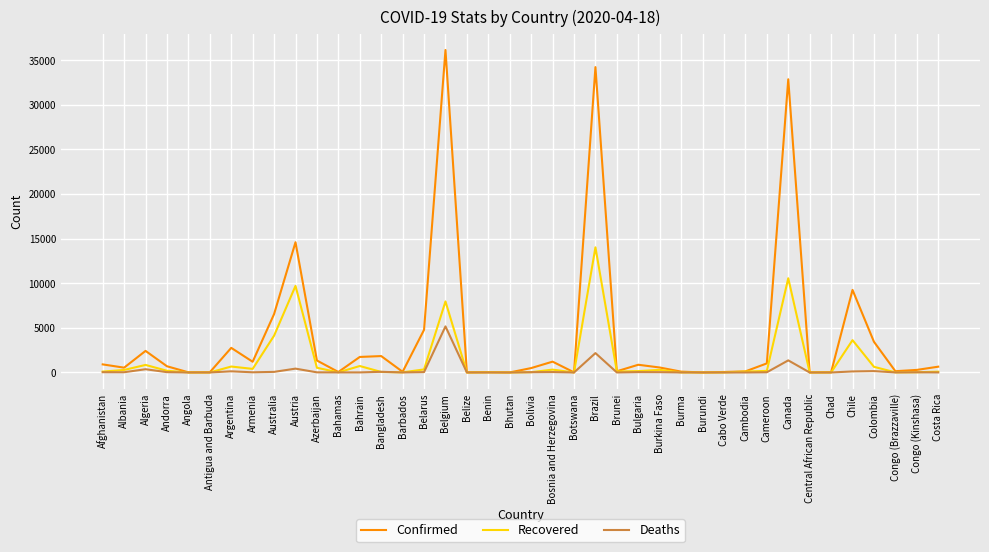

What is the maximum value for Recovered?

14026